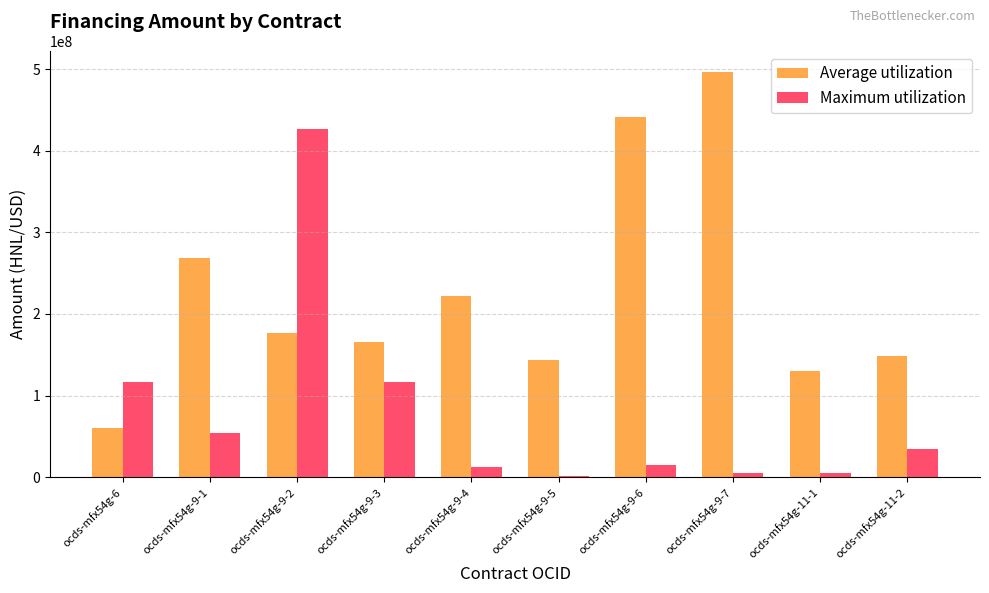

At how many categories does at least one series exceed 377115840?

3